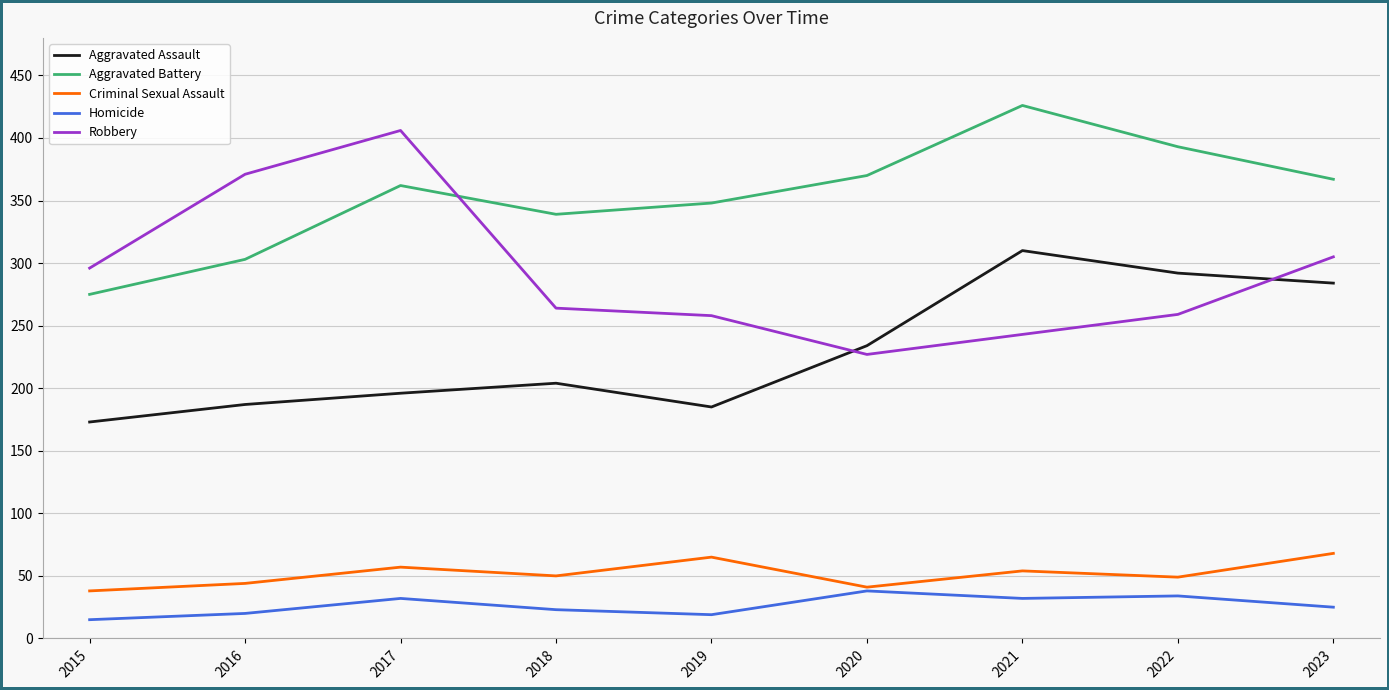

How many lines are shown in the chart?

5